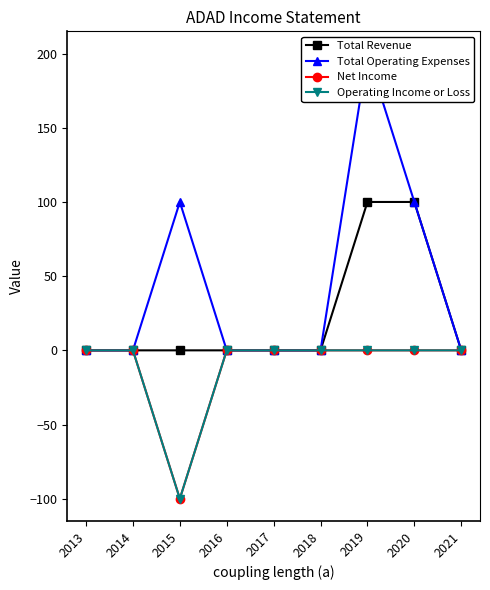

What is the maximum value shown in the chart?

200